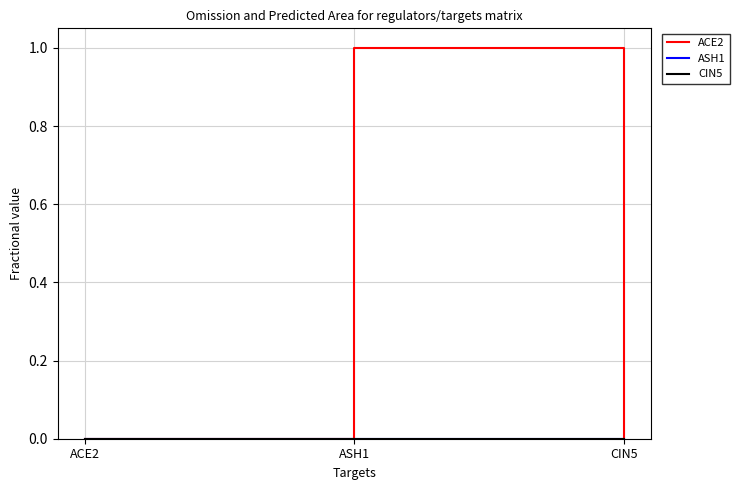

What is the greatest value displayed?

1